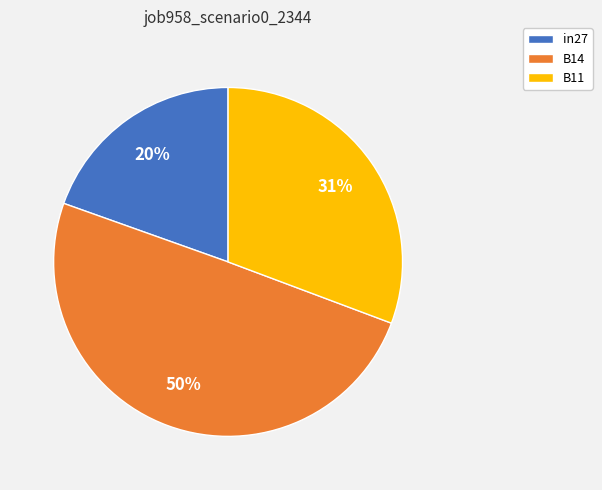

To the nearest percent, what portion does B14 represent?

50%